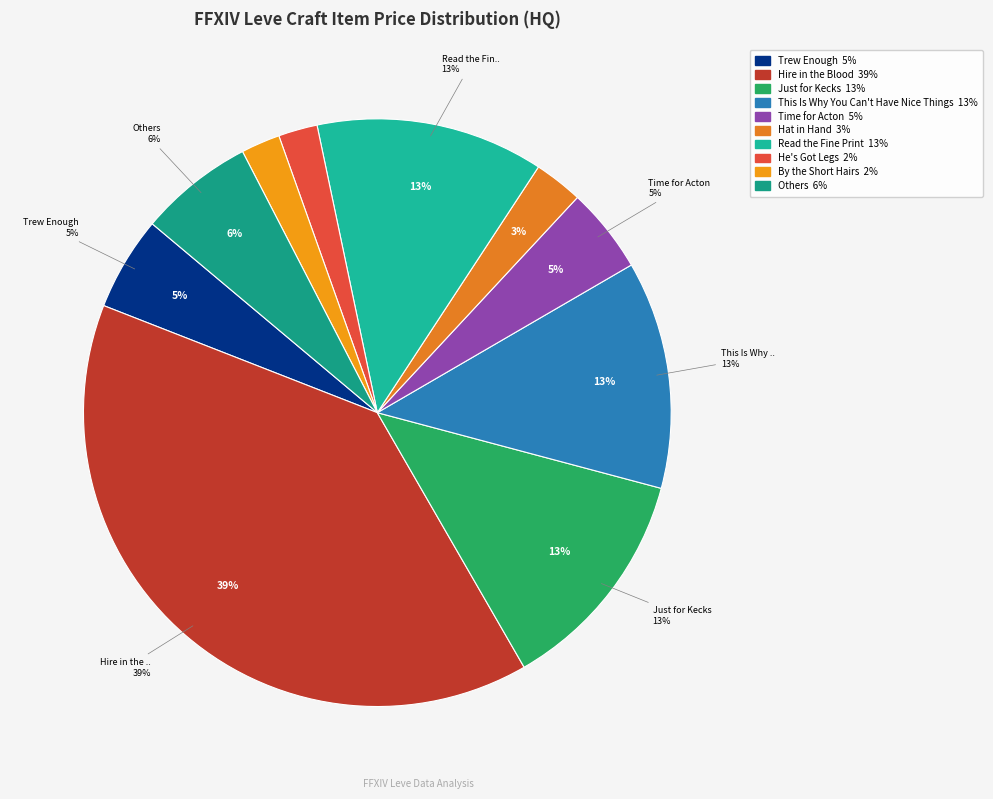

The Workplace Safety slice represents 1% of the pie. True or false?

False